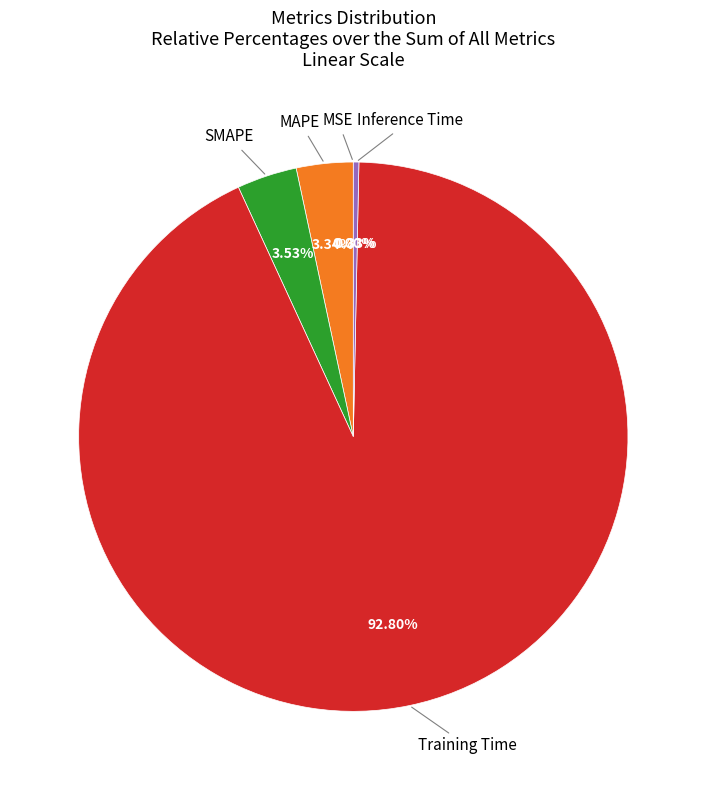

Is there any slice that represents more than half of the pie?

Yes